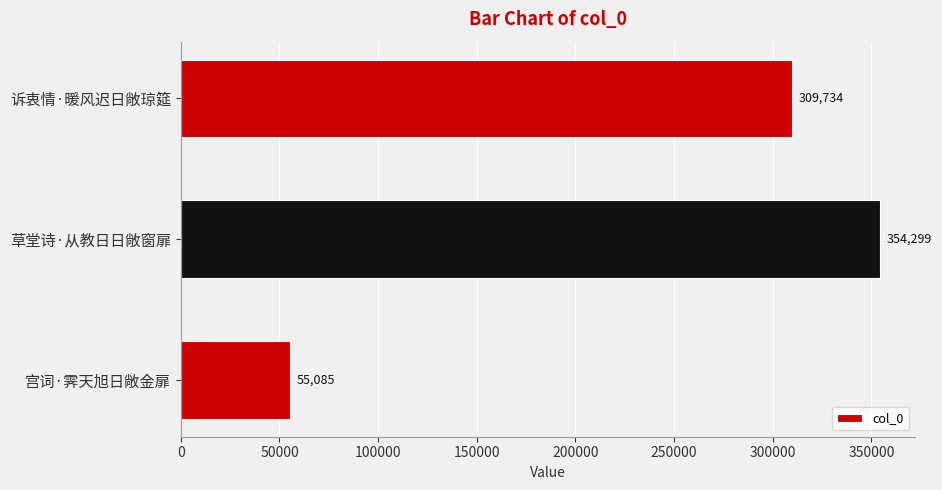

Is it true that the value at 宫词·霁天旭日敞金扉 is 95083?

False